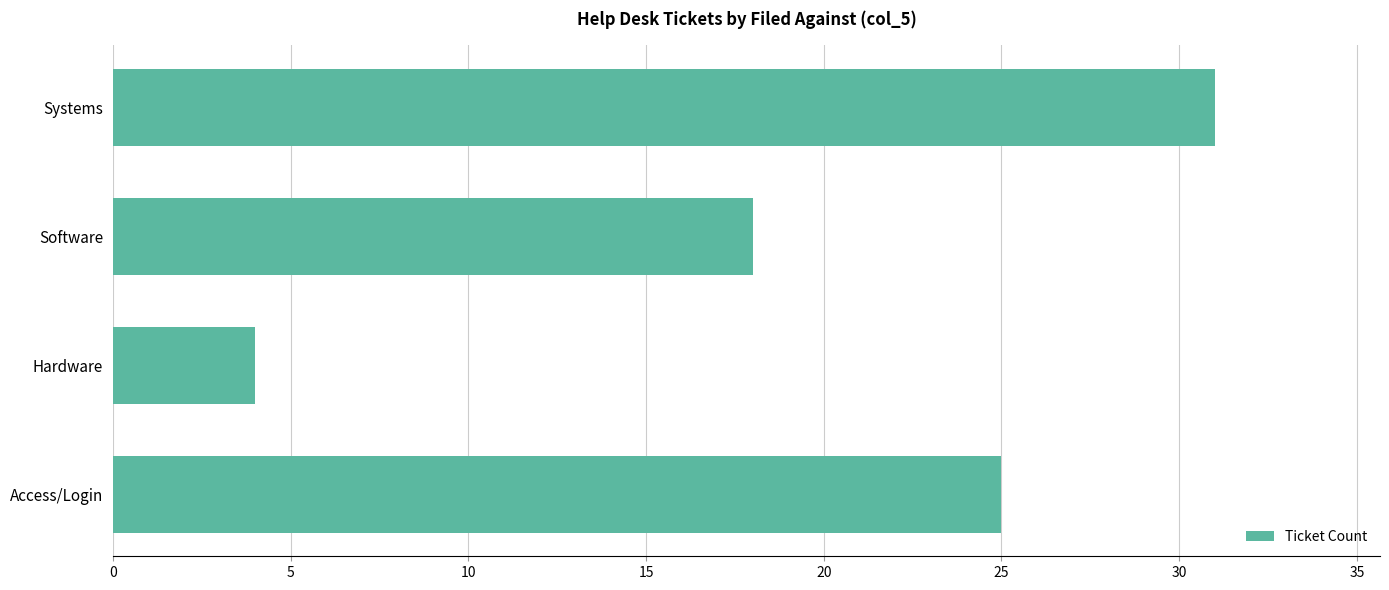

True or false: the data shows 2 at Hardware.

False